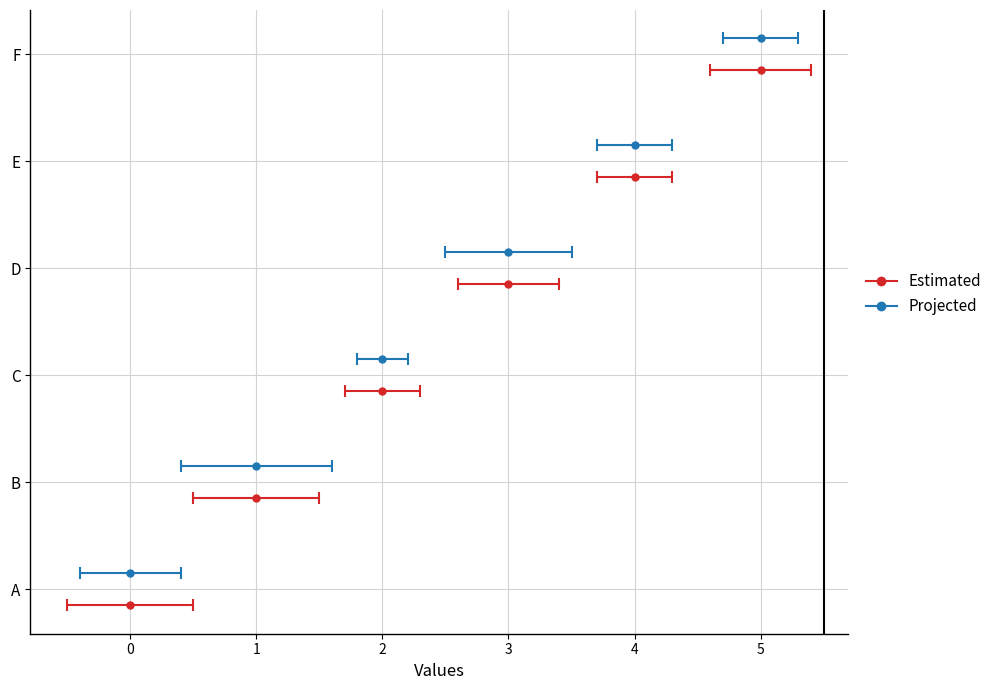

What is the sum of all Projected values?

15